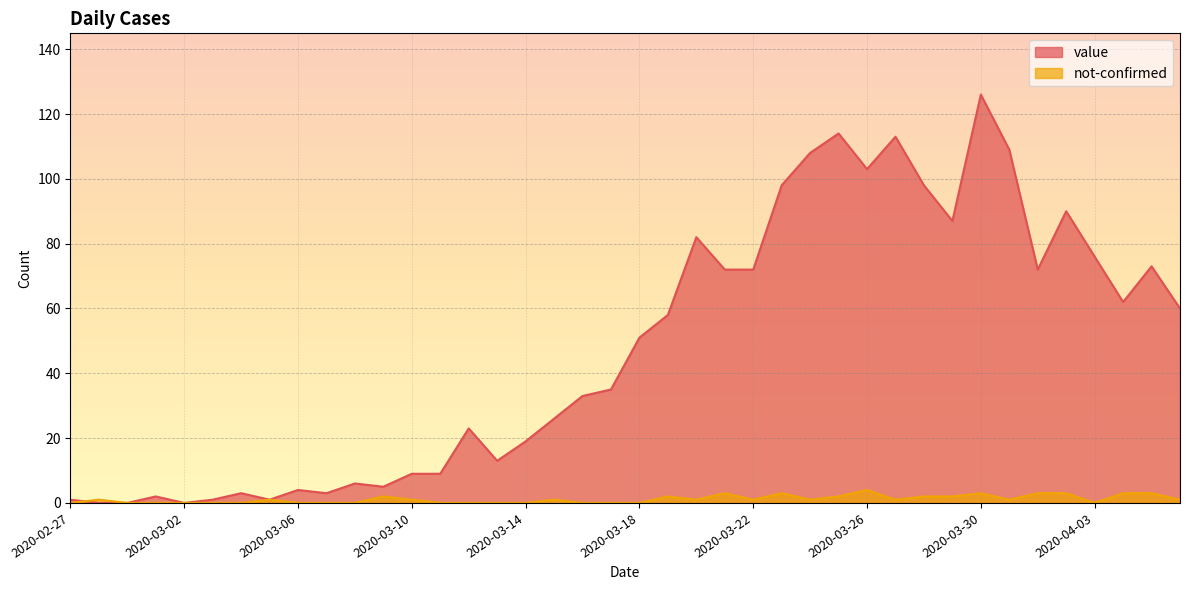

How many lines are shown in the chart?

2